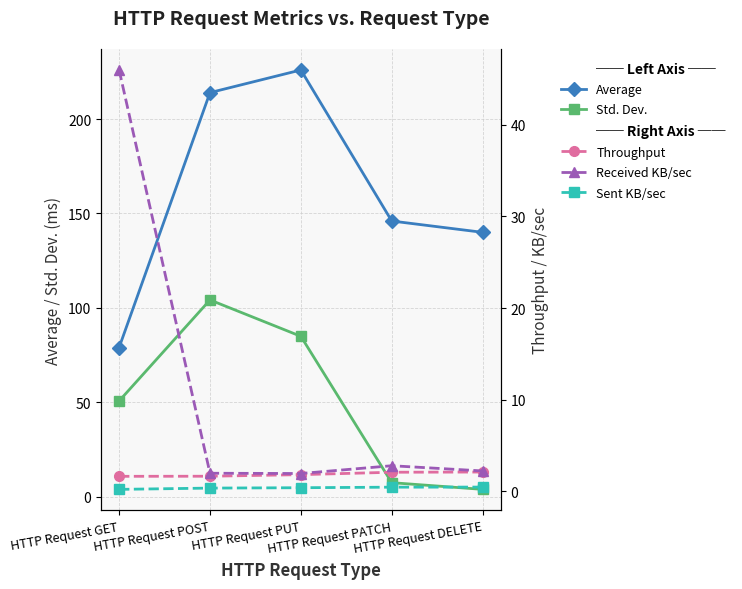

What is the difference between the maximum and second lowest values in the Std. Dev. series?

96.8